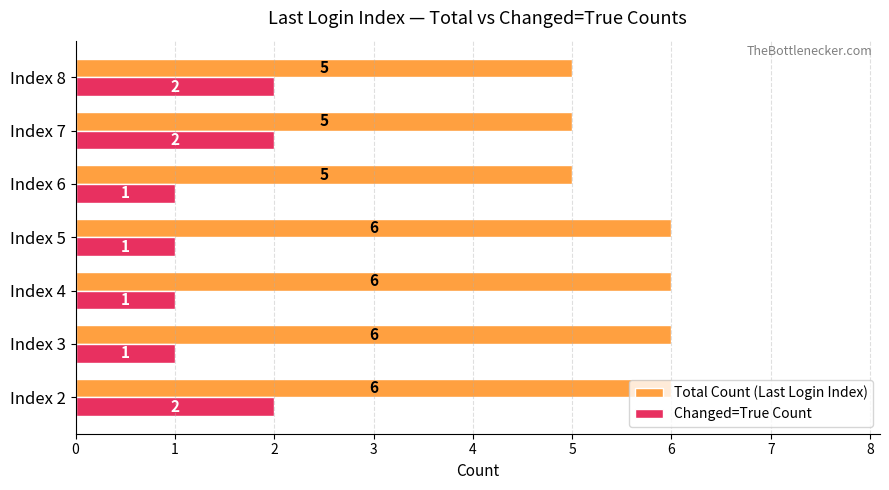

What is the greatest value displayed?

6